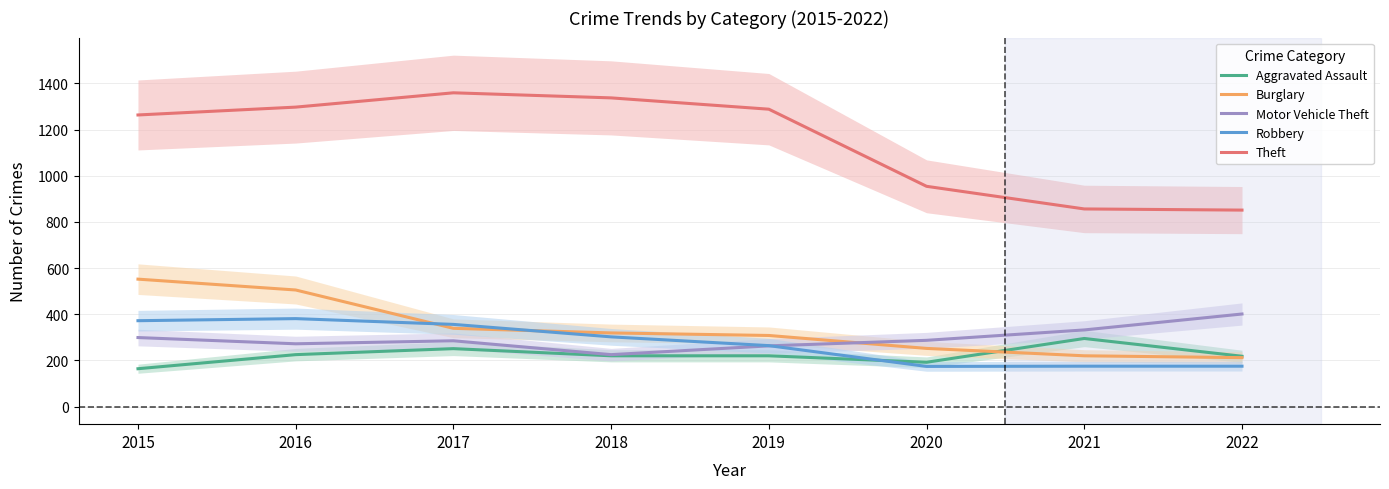

Reading right to left, what are all the values shown in this chart?

Aggravated Assault: 218	295	192	220	220	251	225	164
Burglary: 212	220	252	308	319	339	505	552
Motor Vehicle Theft: 401	332	287	263	225	285	272	299
Robbery: 175	175	174	264	302	356	381	372
Theft: 851	856	954	1288	1337	1359	1297	1263